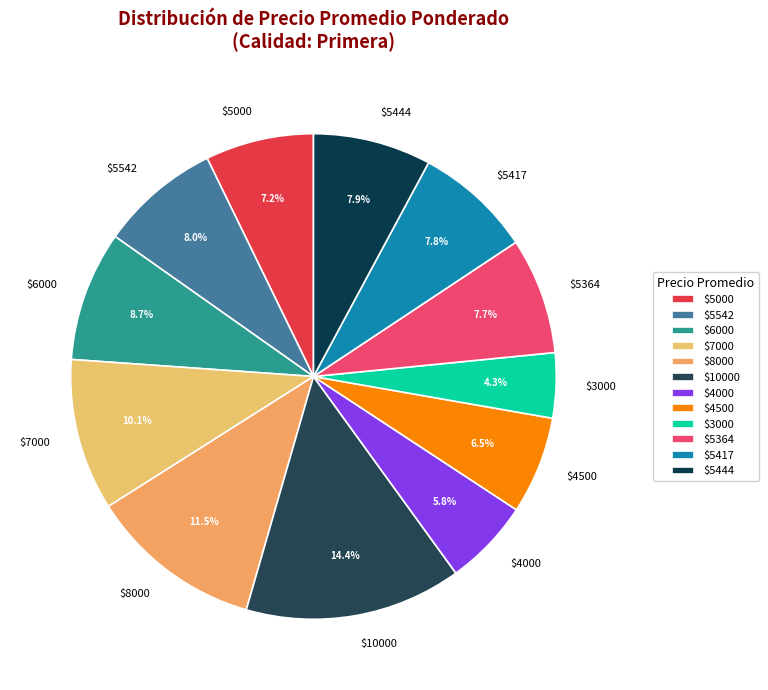

Is there any slice that represents more than half of the pie?

No